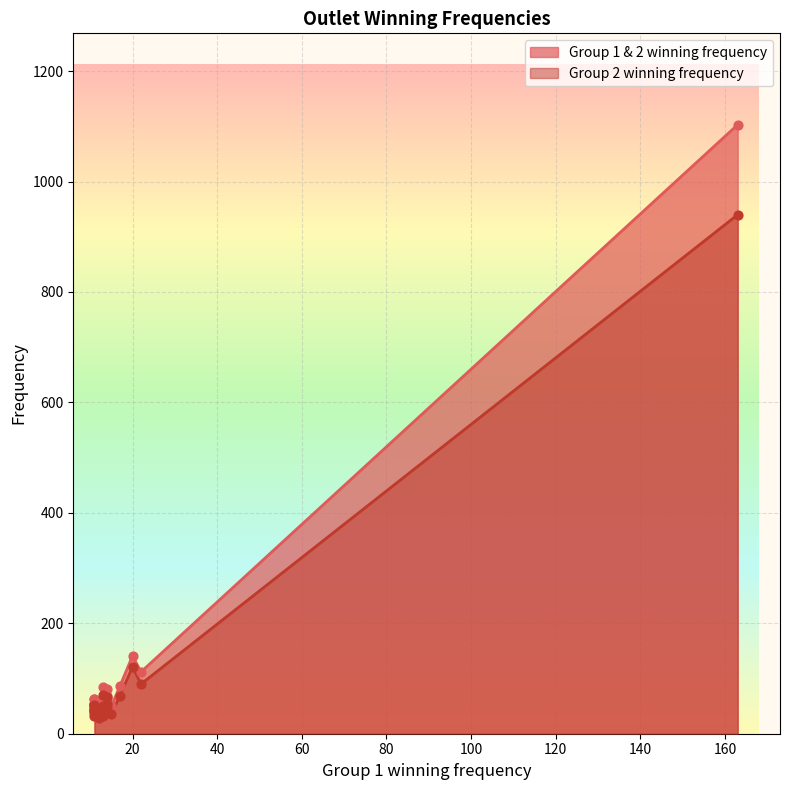

What is the total value across all series at 12?

94